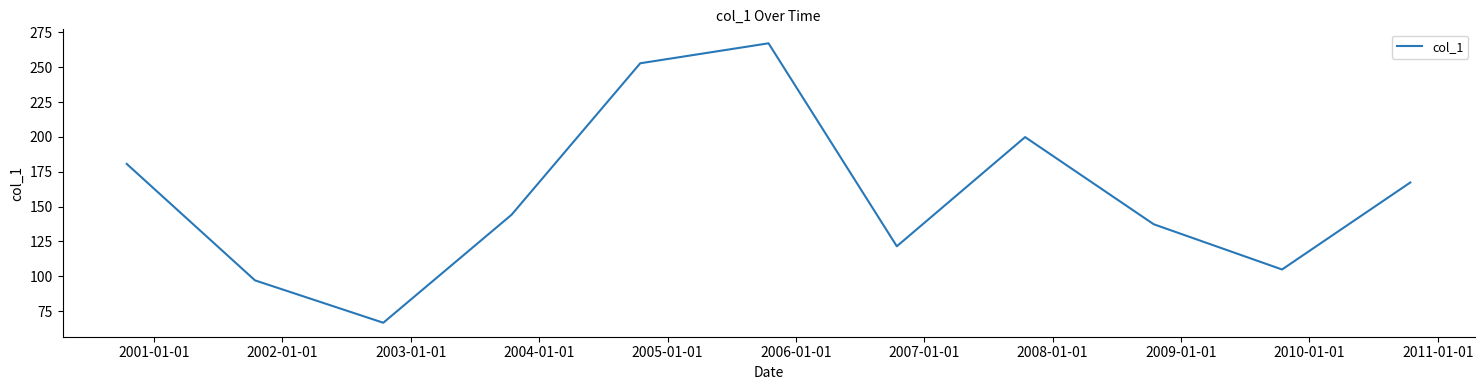

What is the minimum value shown in the chart?

66.7